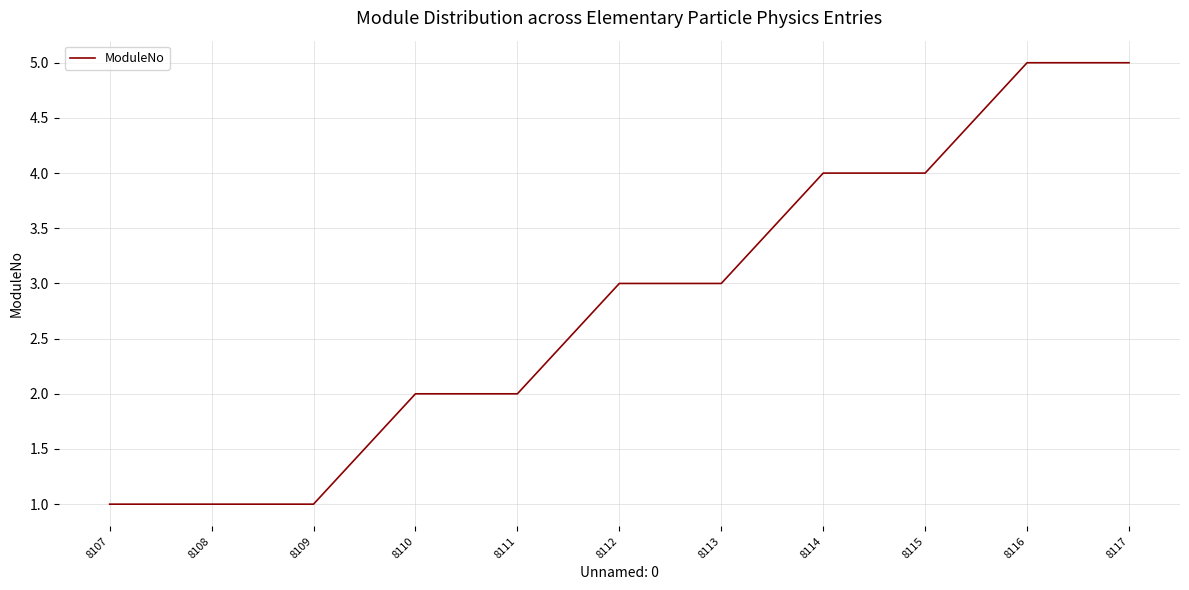

What is the smallest value displayed?

1